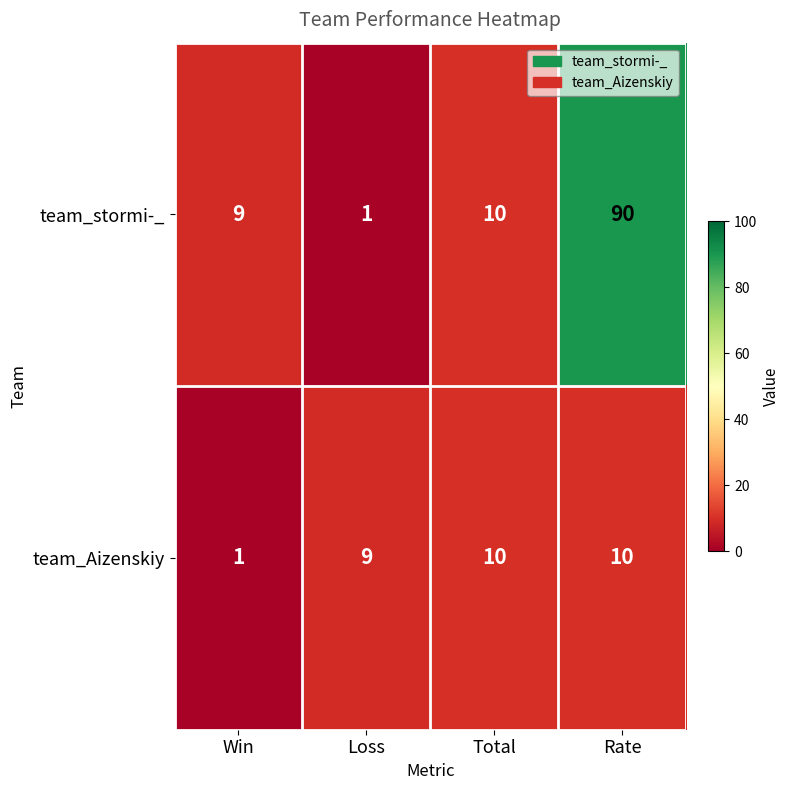

What is the total value across all series at Loss?

10